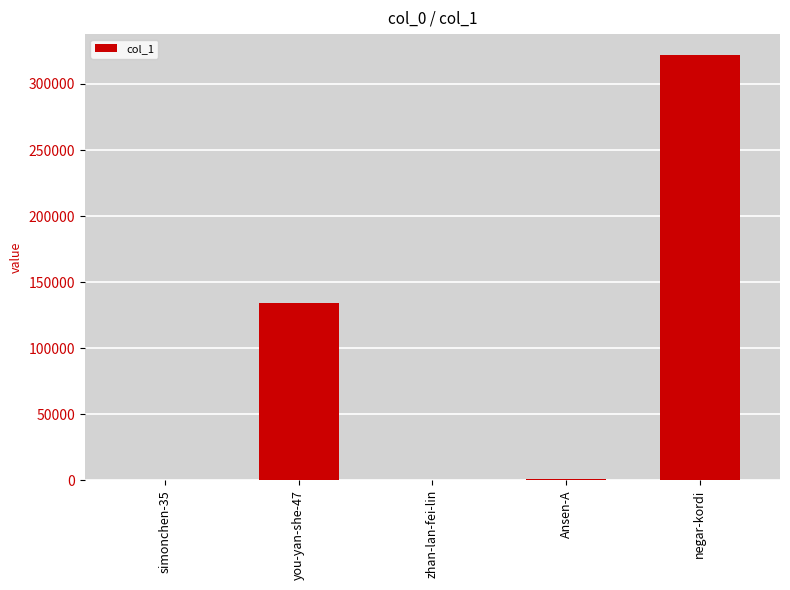

The value at you-yan-she-47 is 134132. True or false?

True